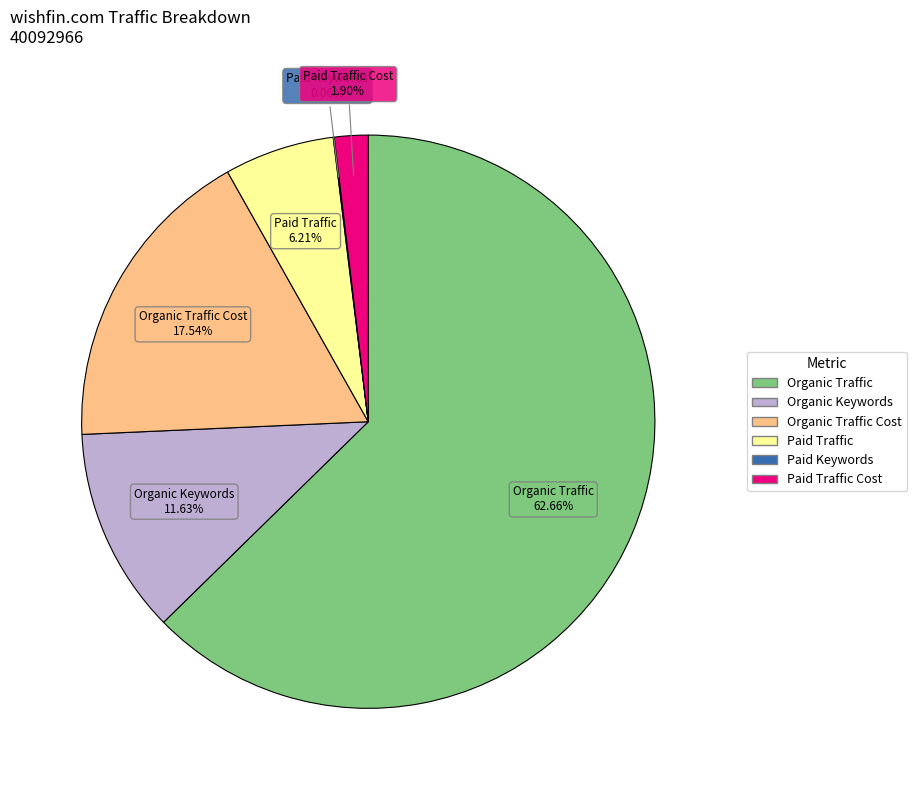

Is there a majority slice in this chart?

Yes